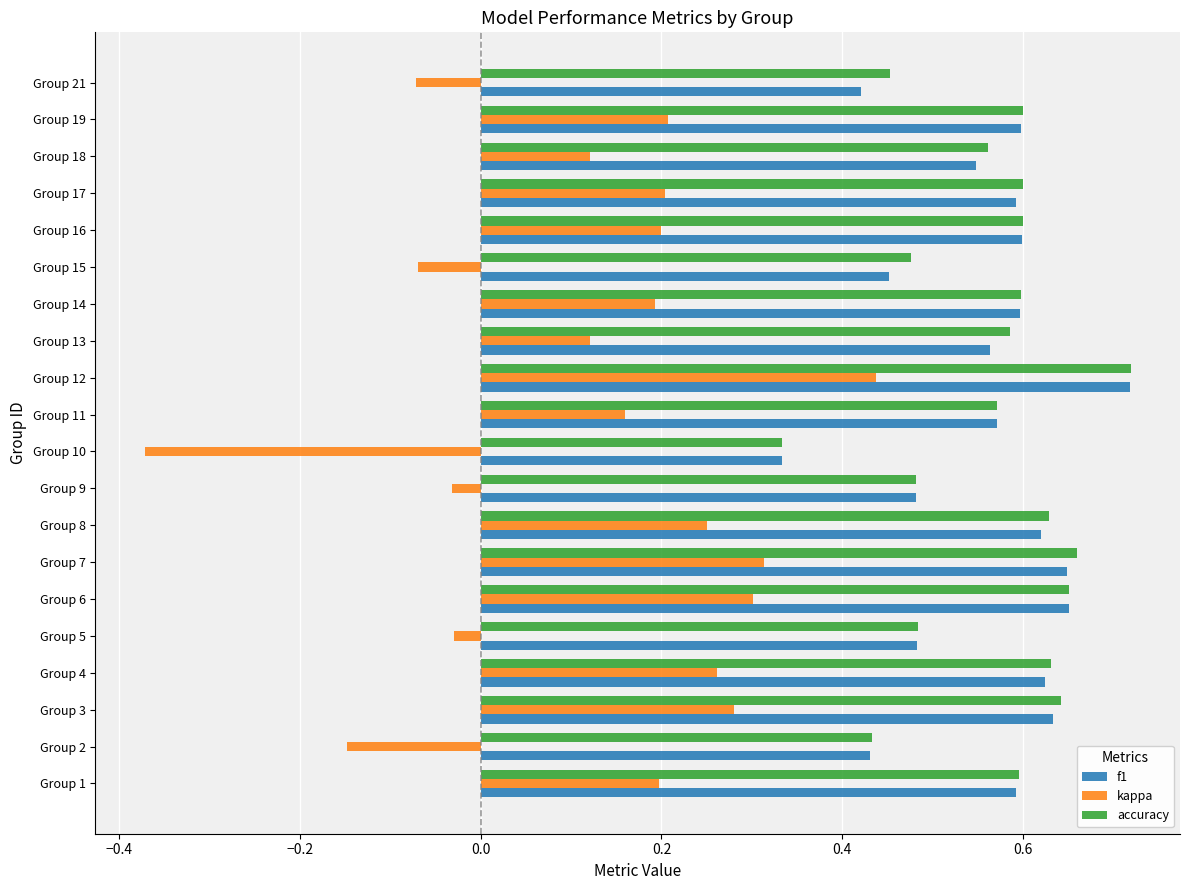

At which category is the sum across all series the highest?

Group 12